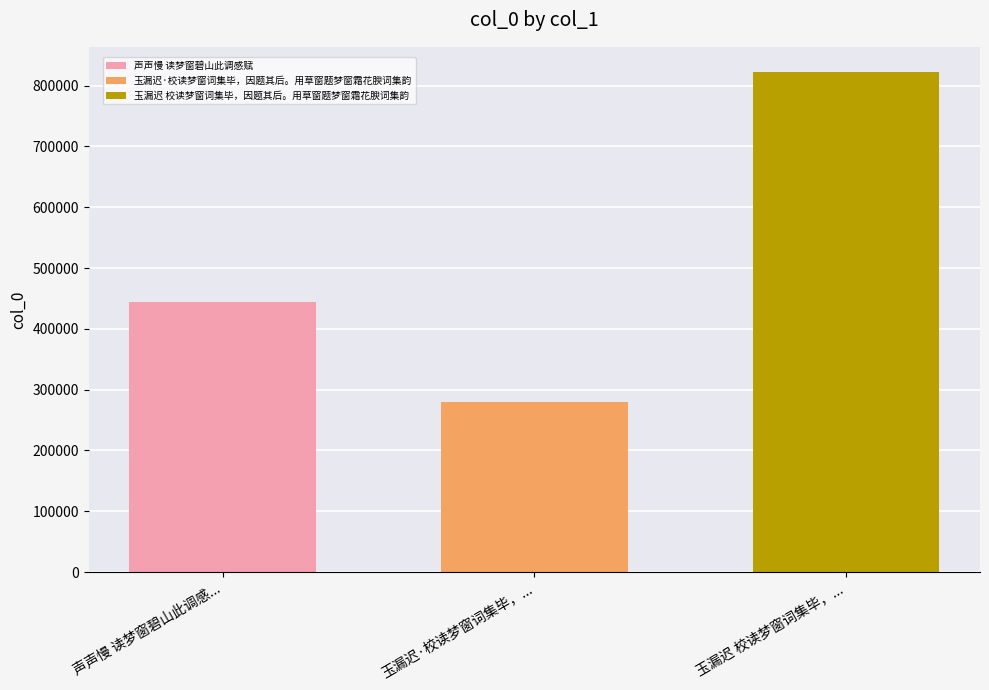

What is the spread (max minus min) of values at 玉漏迟·校读梦窗词集毕，...?

543278